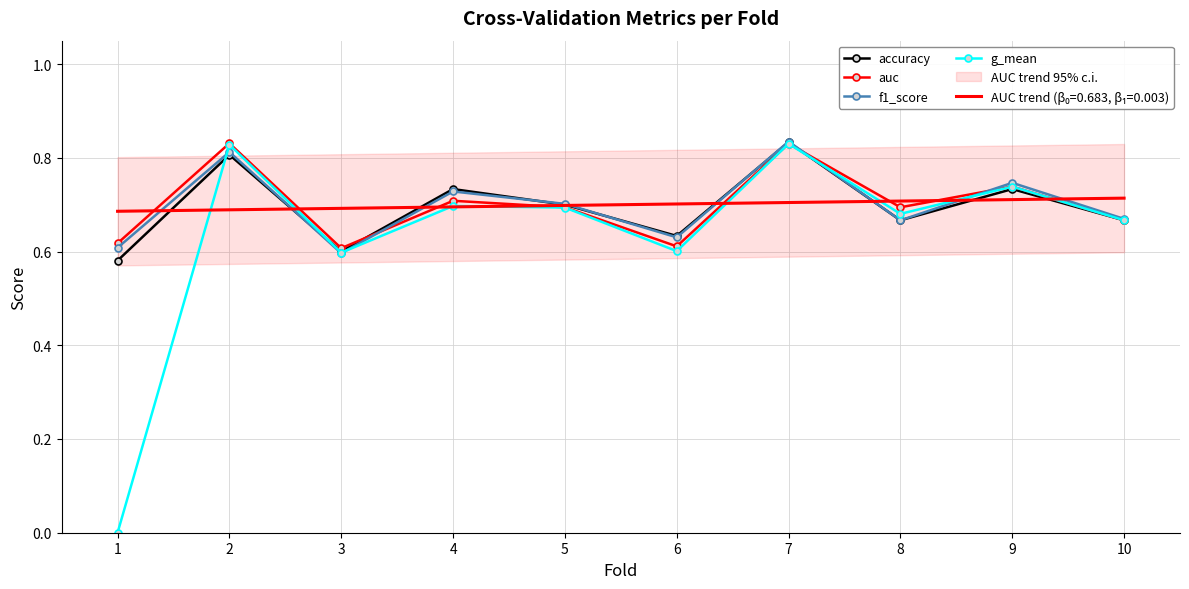

Which label corresponds to the largest value in the chart?

7